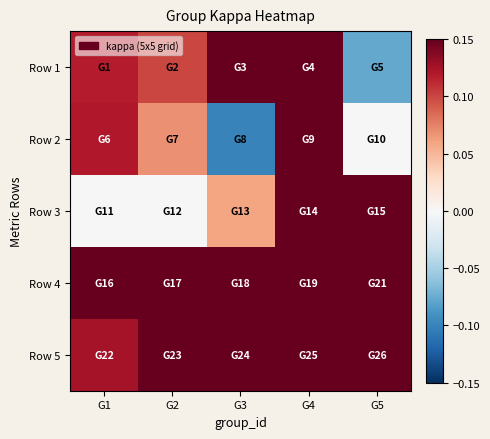

Reading left to right, transcribe all the data shown in this chart.

Row 1: G1=0.1	G2=0.1	G3=0.6	G4=0.2	G5=-0.1
Row 2: G1=0.1	G2=0.1	G3=-0.1	G4=0.2	G5=0.0
Row 3: G1=0.0	G2=0.0	G3=0.1	G4=0.2	G5=0.2
Row 4: G1=0.2	G2=0.5	G3=0.2	G4=0.6	G5=0.4
Row 5: G1=0.1	G2=0.2	G3=0.3	G4=0.3	G5=0.2